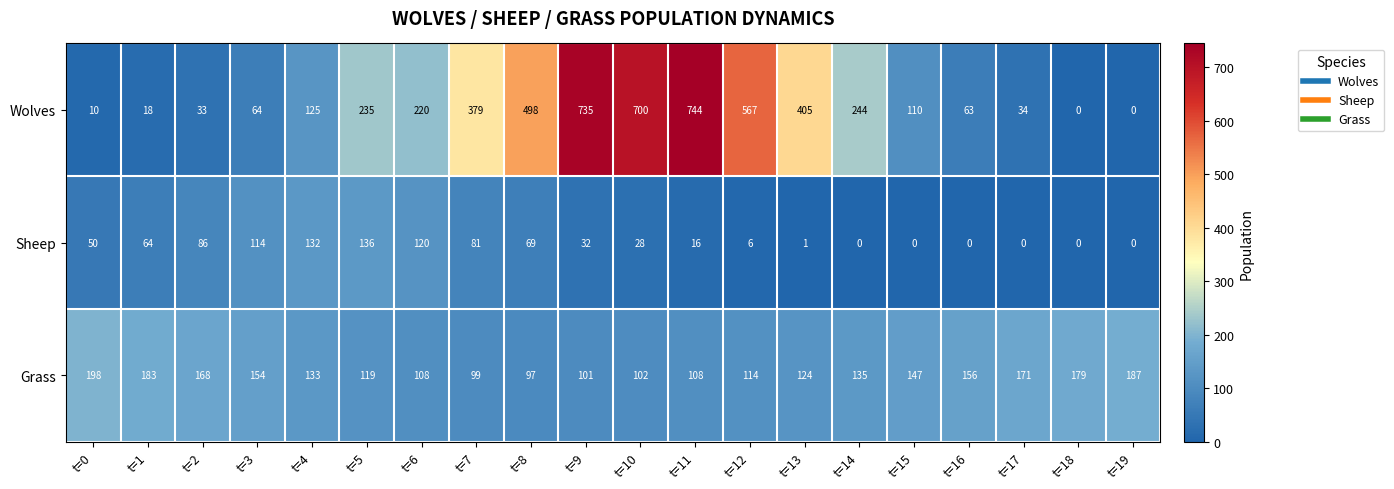

Which series has the largest total across all categories?

Wolves